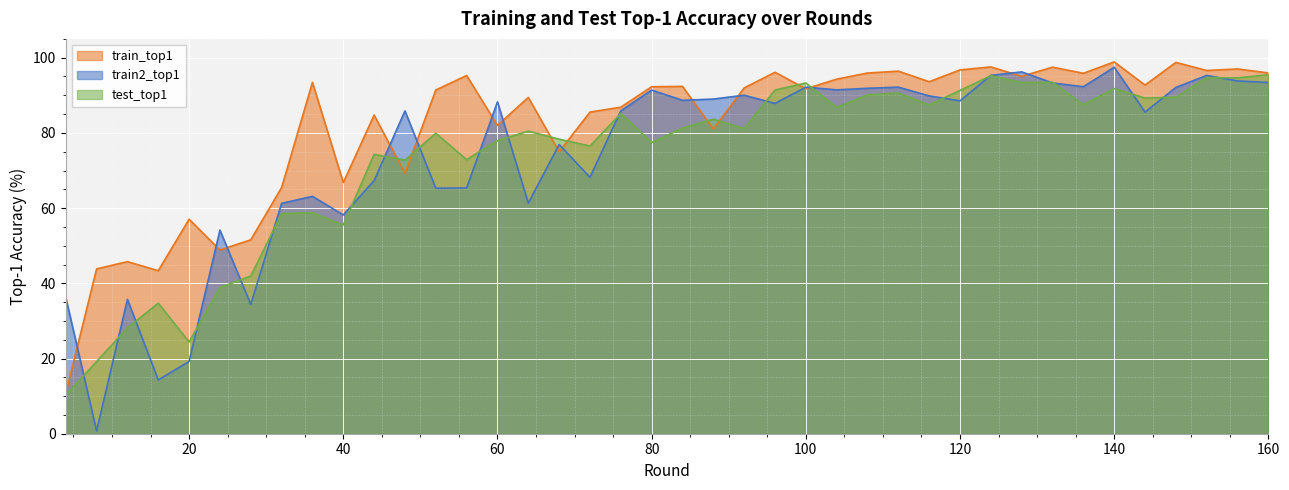

True or false: test_top1 has a value of 150.5 at 76.

False